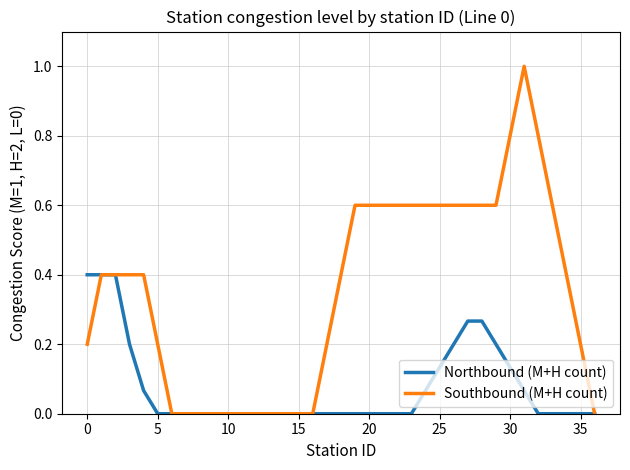

Rank the series by their maximum value, from highest to lowest.

Southbound (M+H count), Northbound (M+H count)